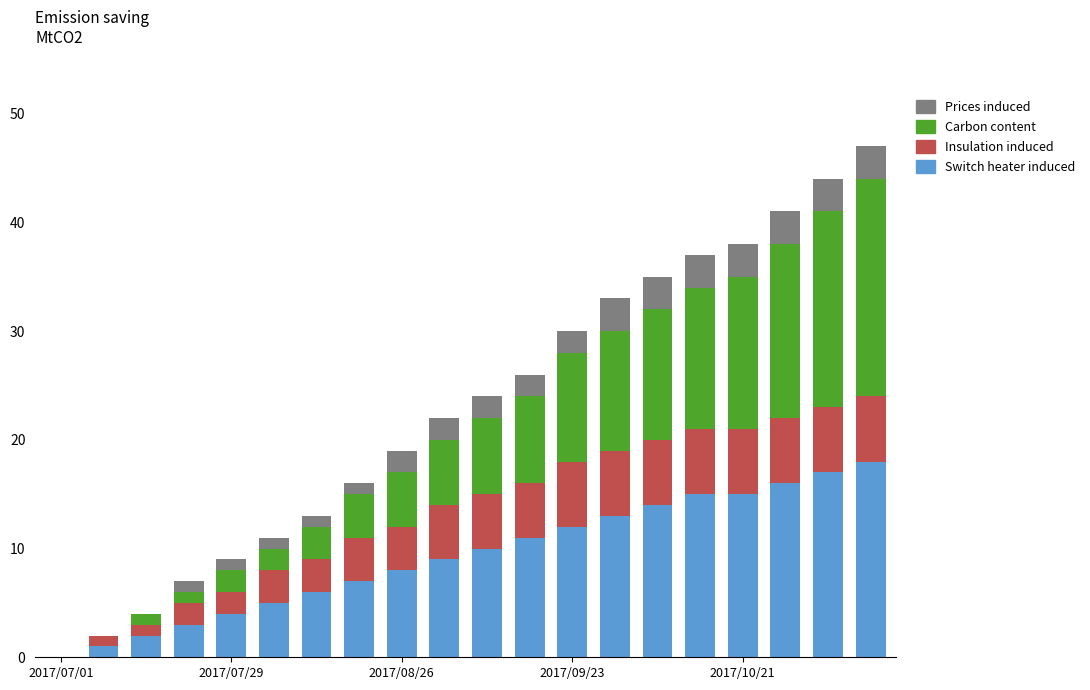

What is the highest value of the Switch heater induced series?

18